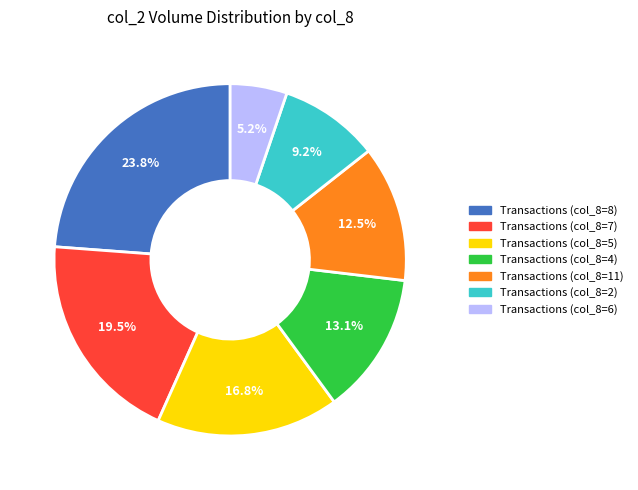

To the nearest percent, what is the average slice percentage?

14%